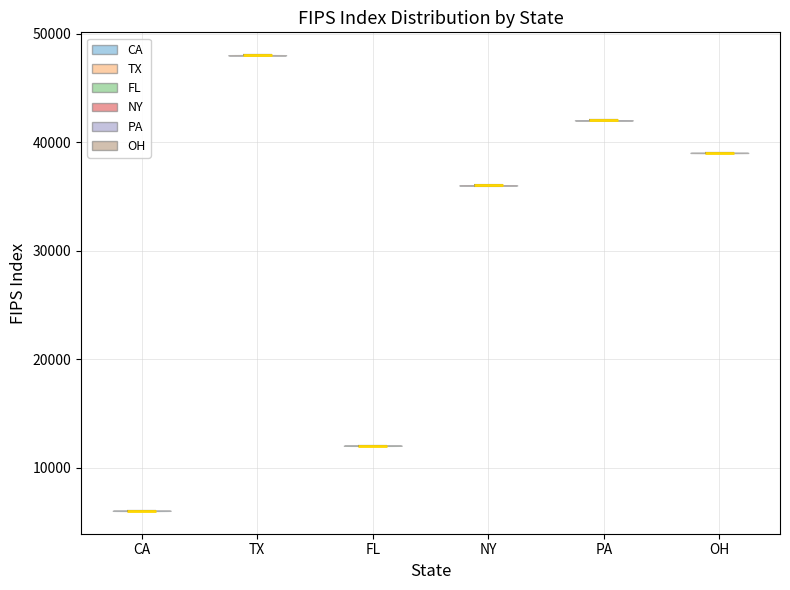

Which violin has the highest median line?

TX